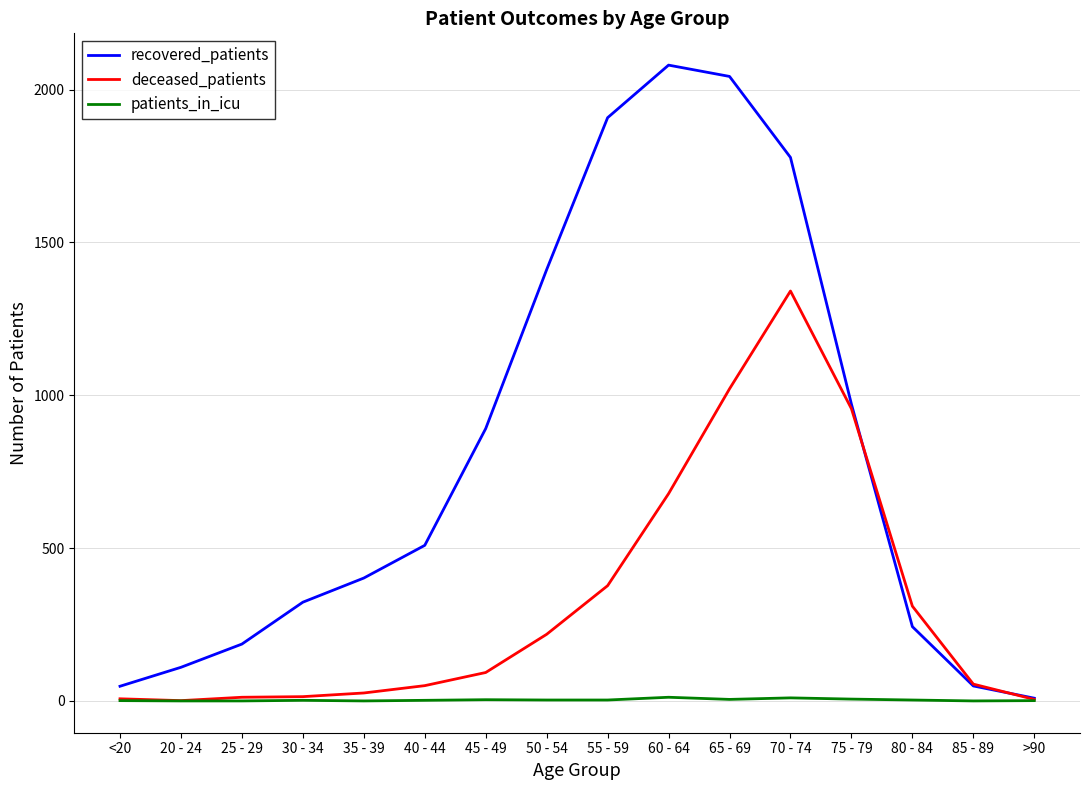

Where is recovered_patients nearest to the value 1044?

75 - 79